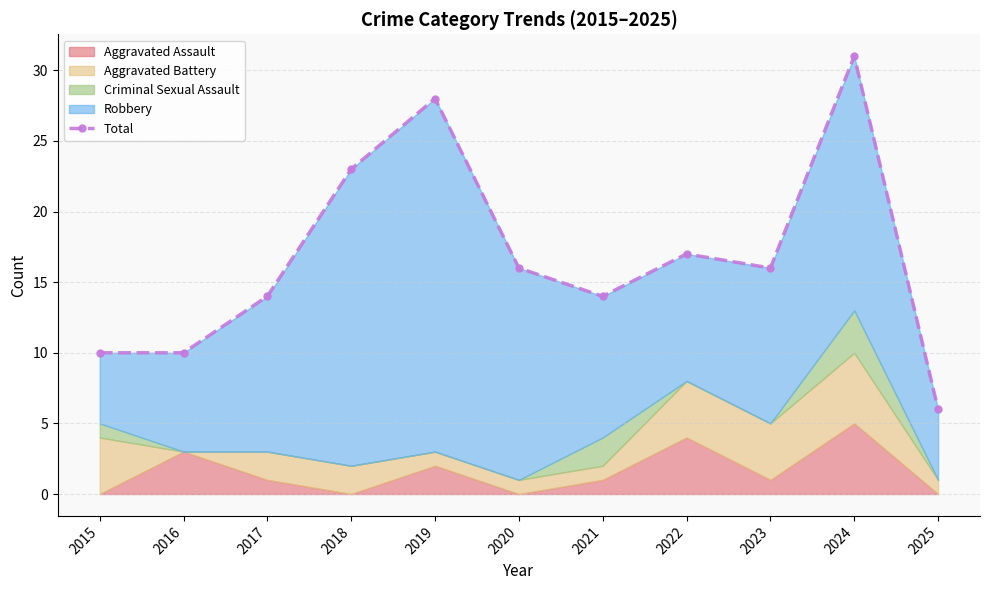

Where is the data nearest to the value 18?

2022